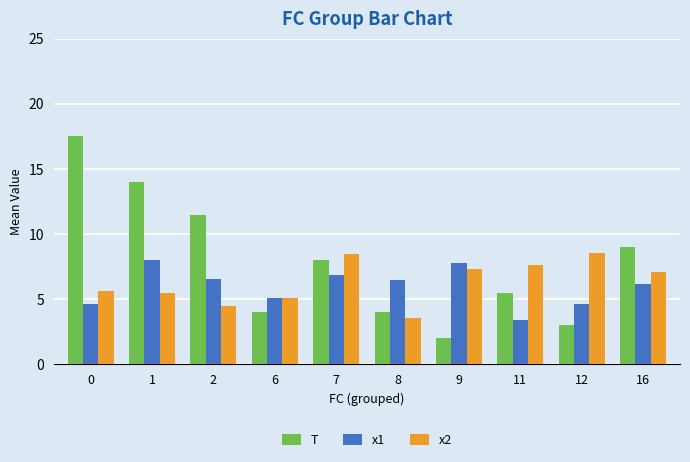

What is the difference between the x1 values at 2 and 1?

1.4